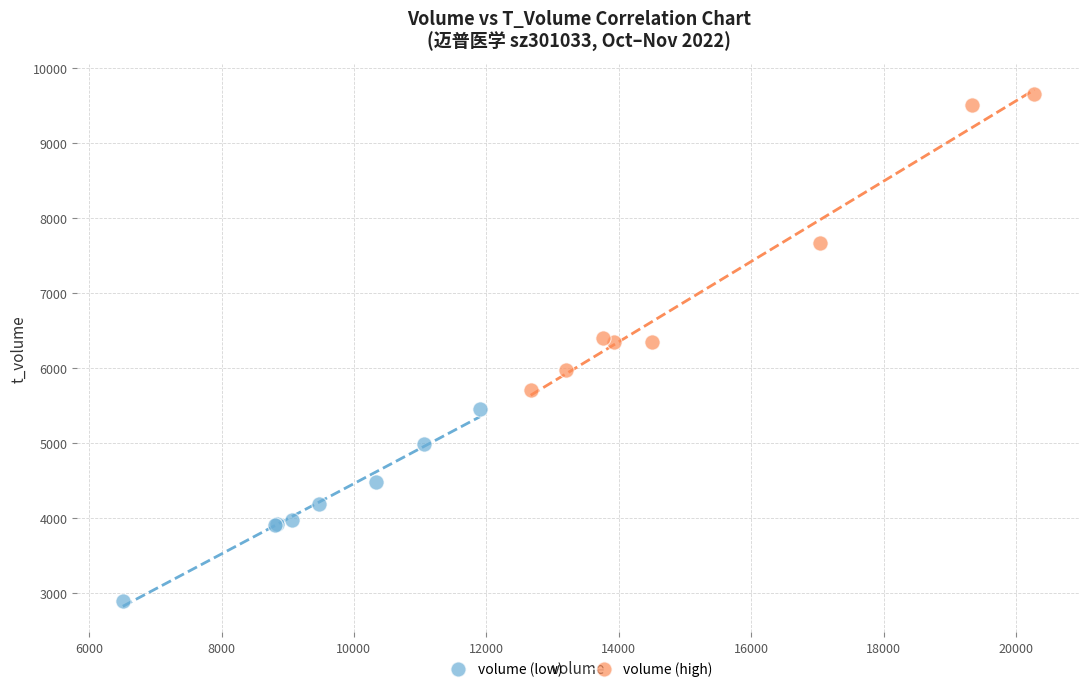

Which series contains the highest Y value?

volume (high)